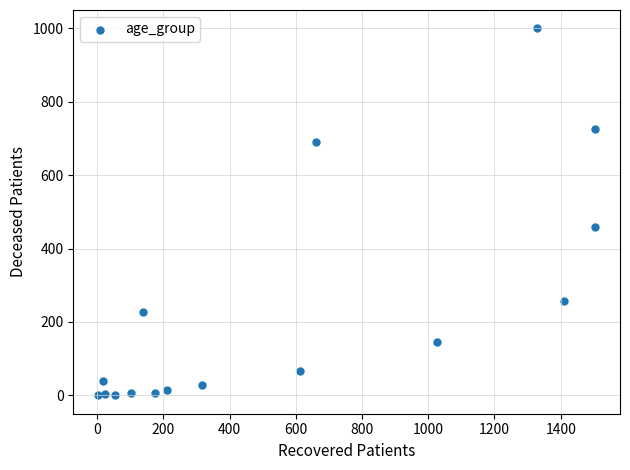

What is the range of X values (max minus min)?

1501